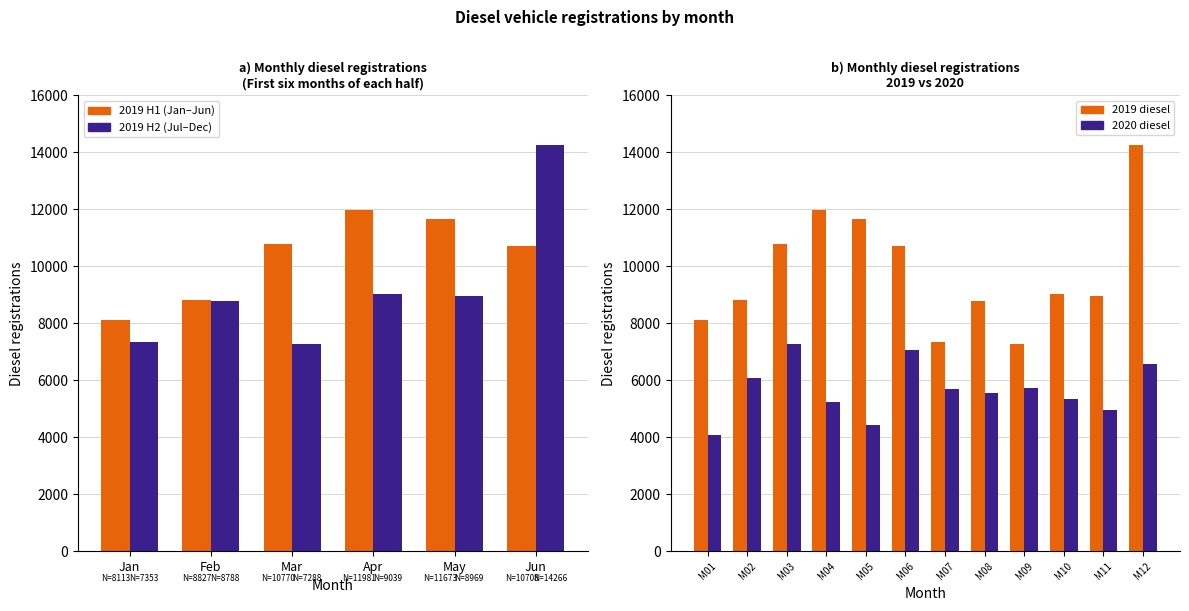

Reading left to right, extract all data points from this chart.

2019 H1: 8113	8827	10770	11981	11673	10708
2019 H2: 7353	8788	7288	9039	8969	14266